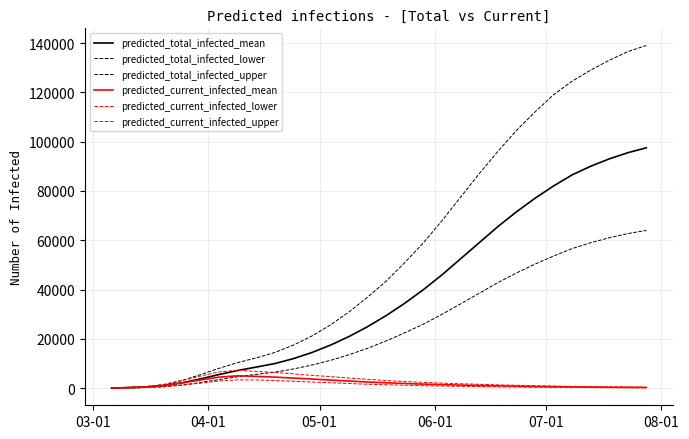

Does the chart have visible grid lines?

Yes